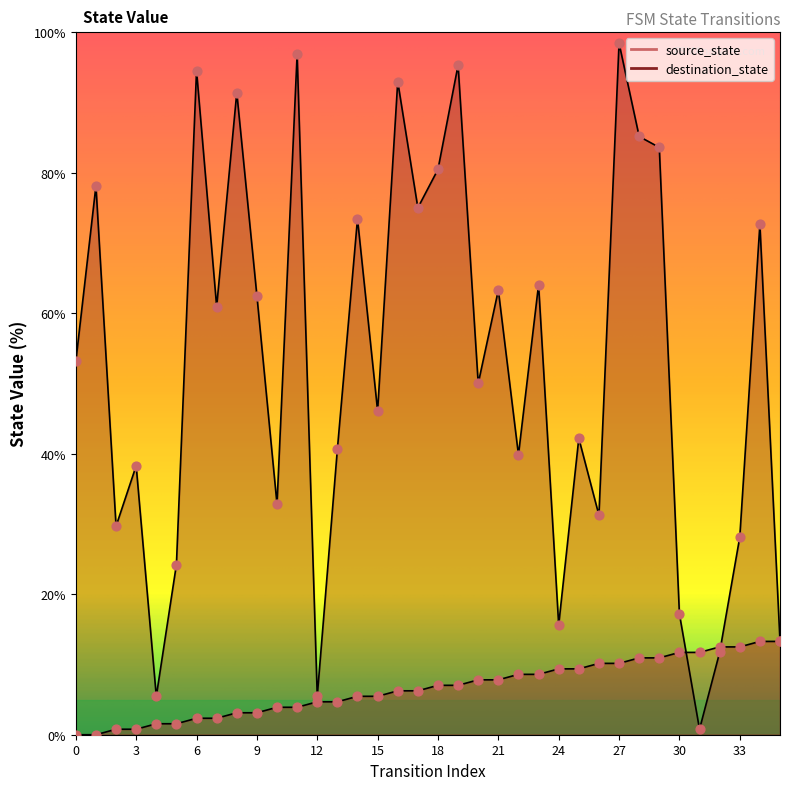

What is the total value across all series at 14?

78.9